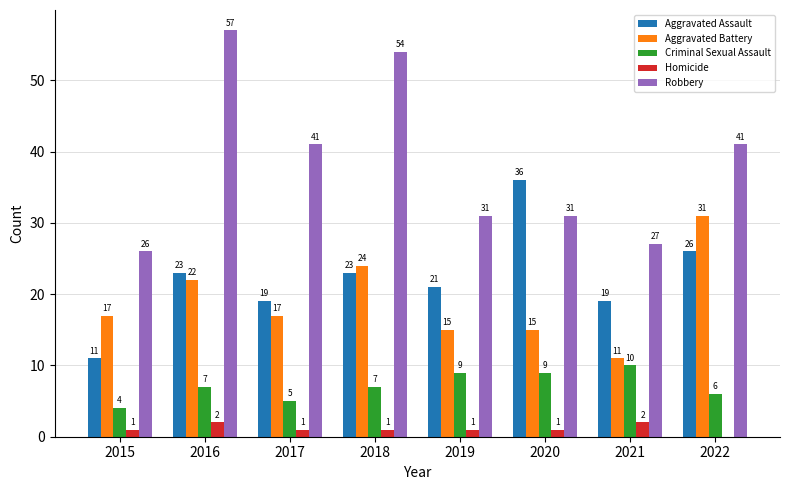

Which label corresponds to the largest value in the chart?

2016